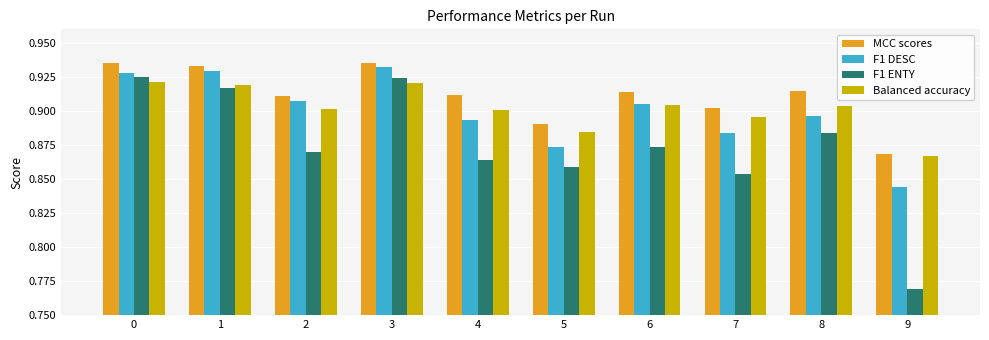

Count the F1 ENTY values in the range 0 to 1.

10